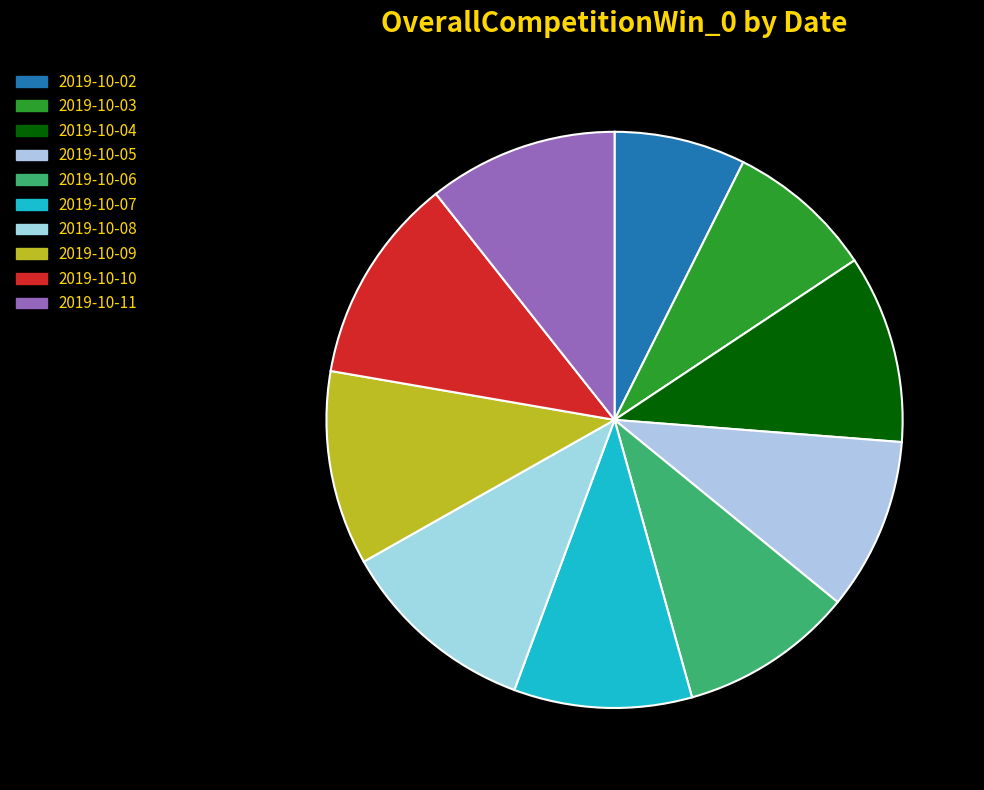

To the nearest percent, what is the difference between the largest and smallest slice percentages?

4%